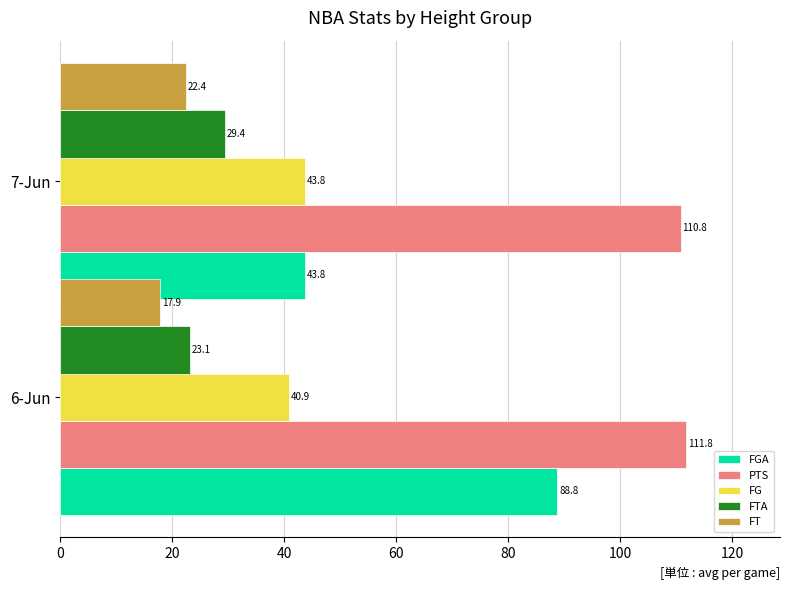

List the labels in order of FGA value, largest first.

6-Jun, 7-Jun